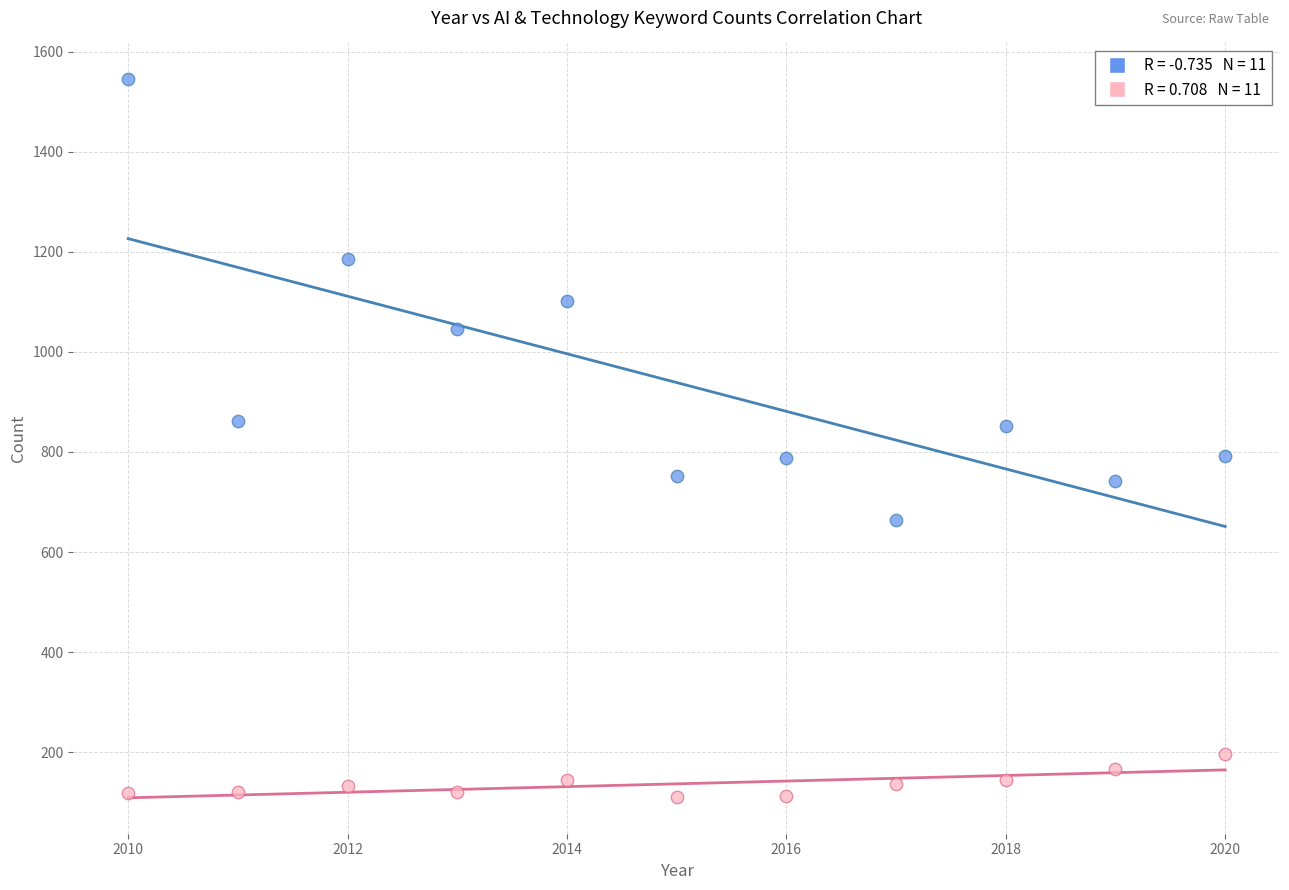

Across all data points, what is the range of X values (max minus min)?

10